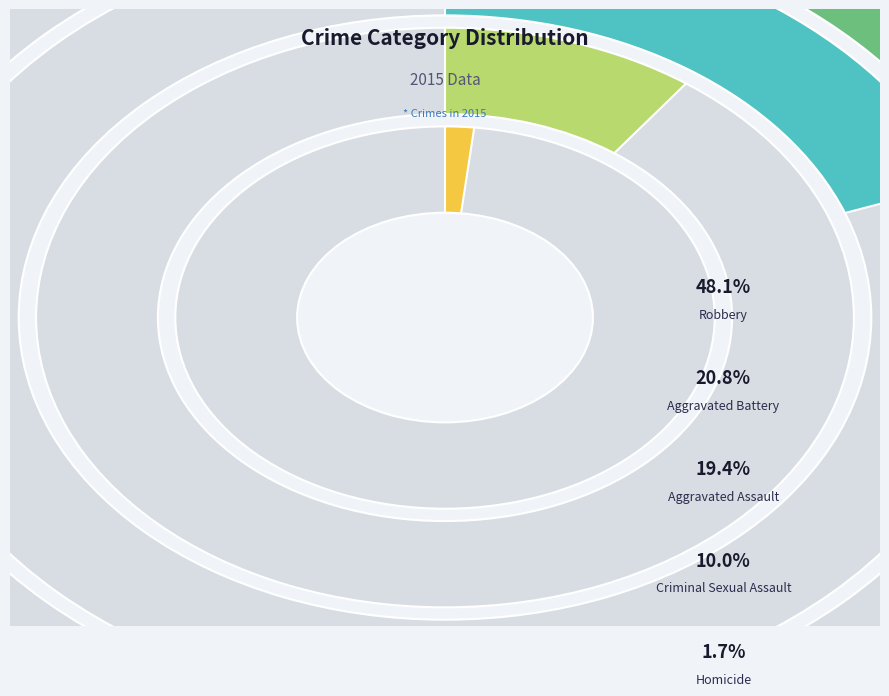

Combined, what portion of the pie is Homicide and Robbery?

49.8%